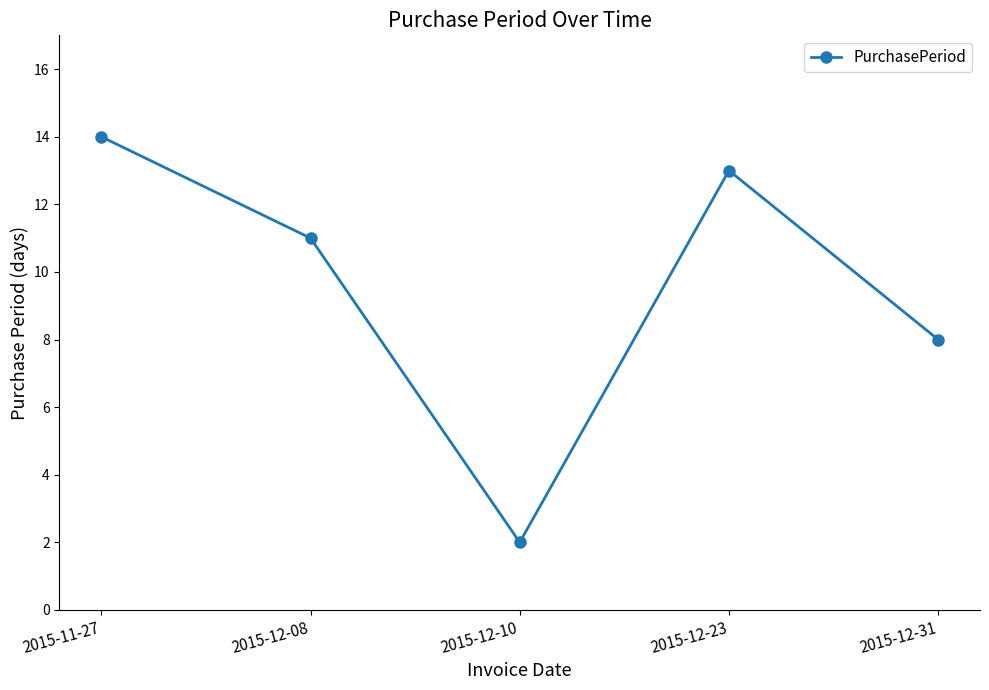

How many lines are shown in the chart?

1